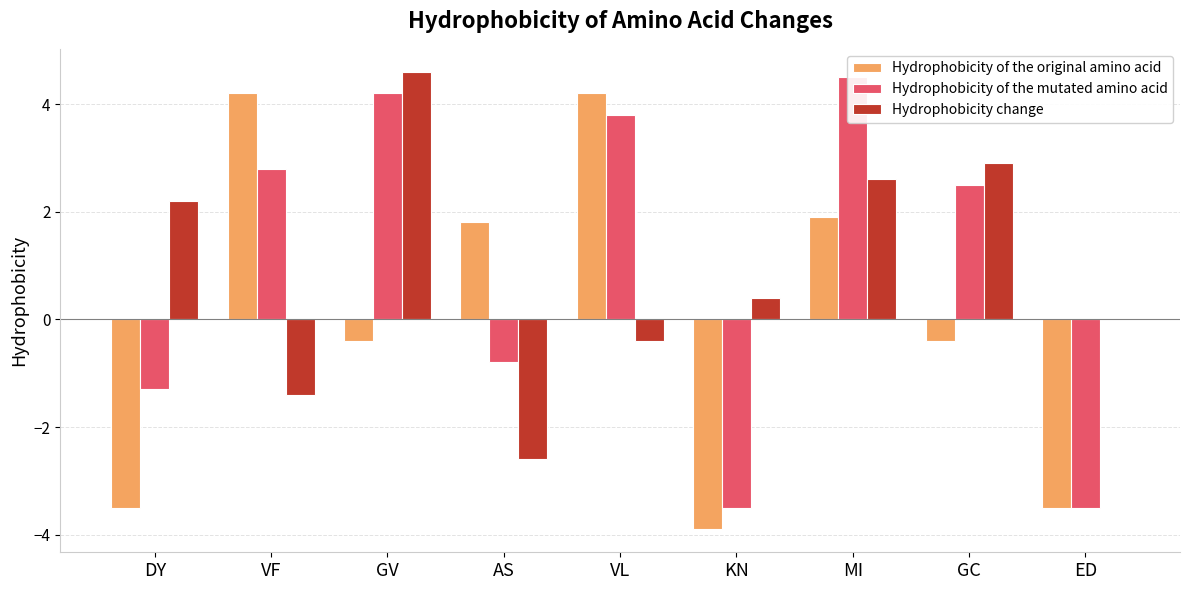

How many negative values does the Hydrophobicity of the original amino acid series have?

5